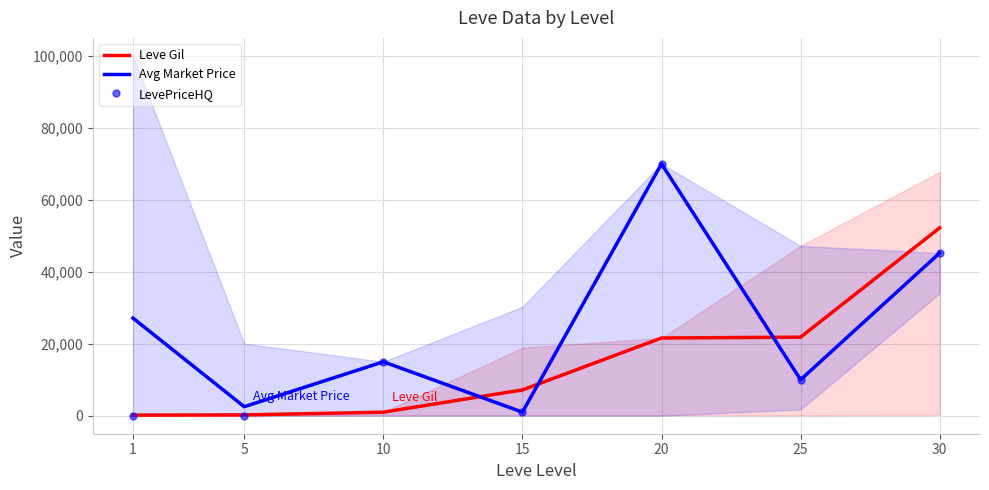

What is the value of the Leve Gil point at the 5th from the left?

21600